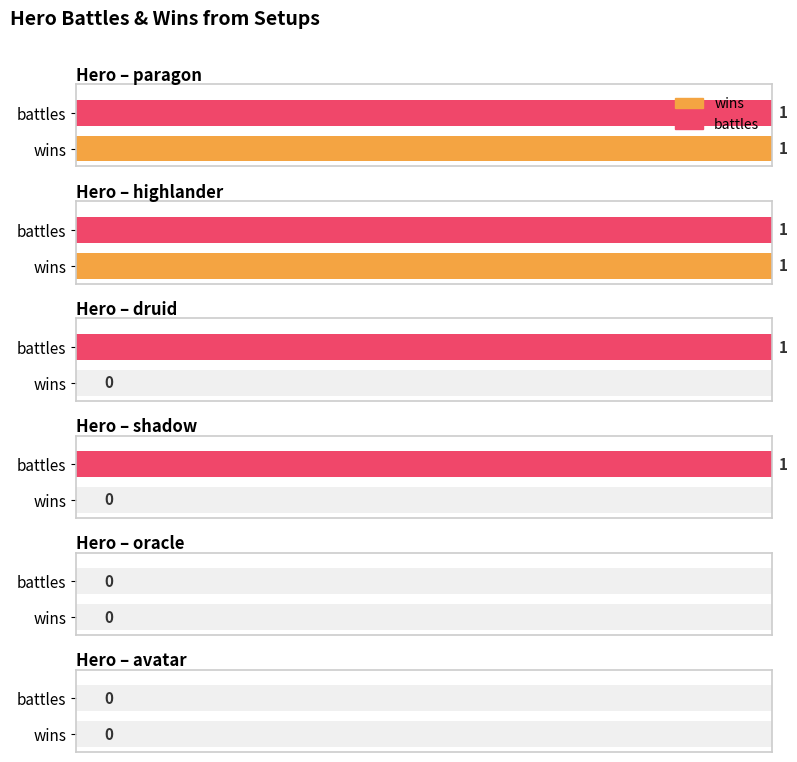

Which series has the widest spread of values?

wins